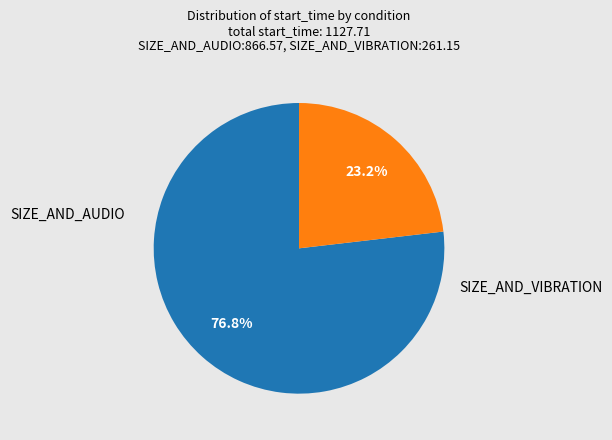

Is there any slice that represents more than half of the pie?

Yes